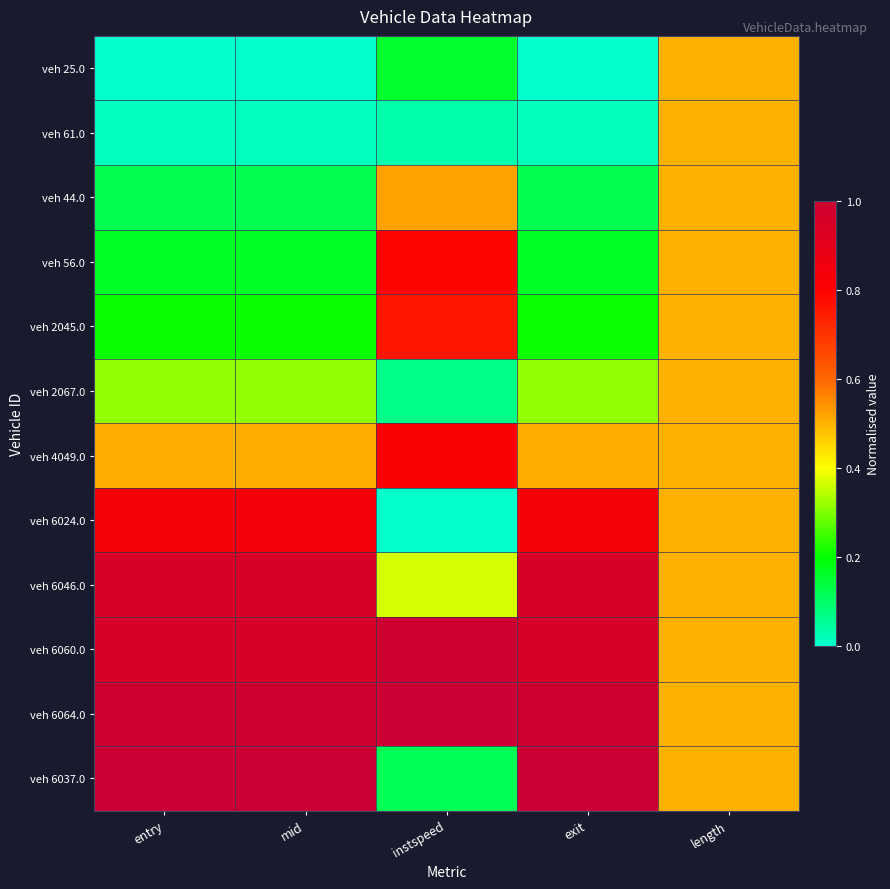

At which category is the sum across all series the highest?

exit